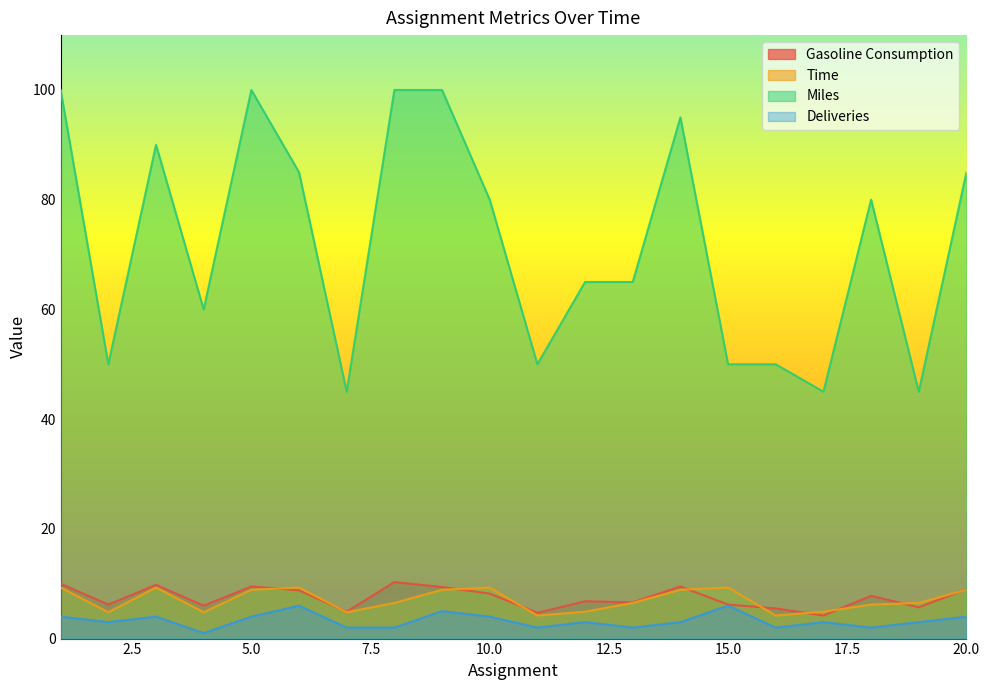

What are all the series names shown in the legend?

Gasoline Consumption, Time, Miles, Deliveries